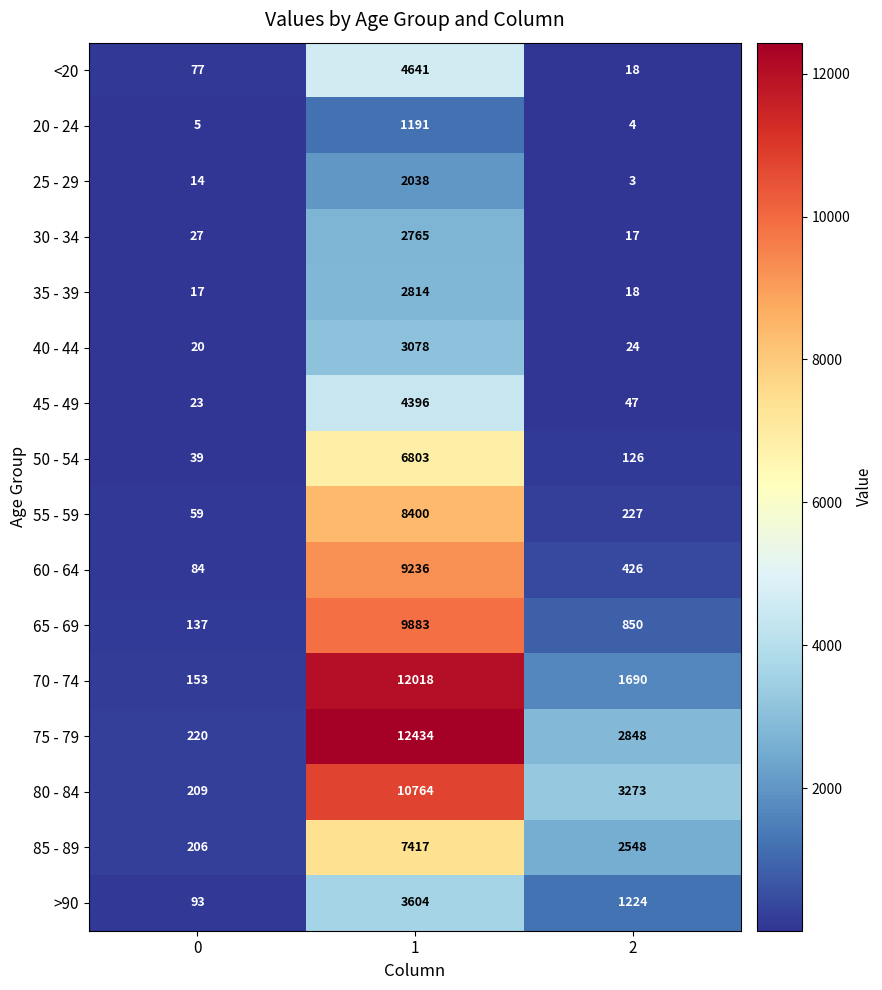

What is the difference between the highest and lowest values at 1?

11243